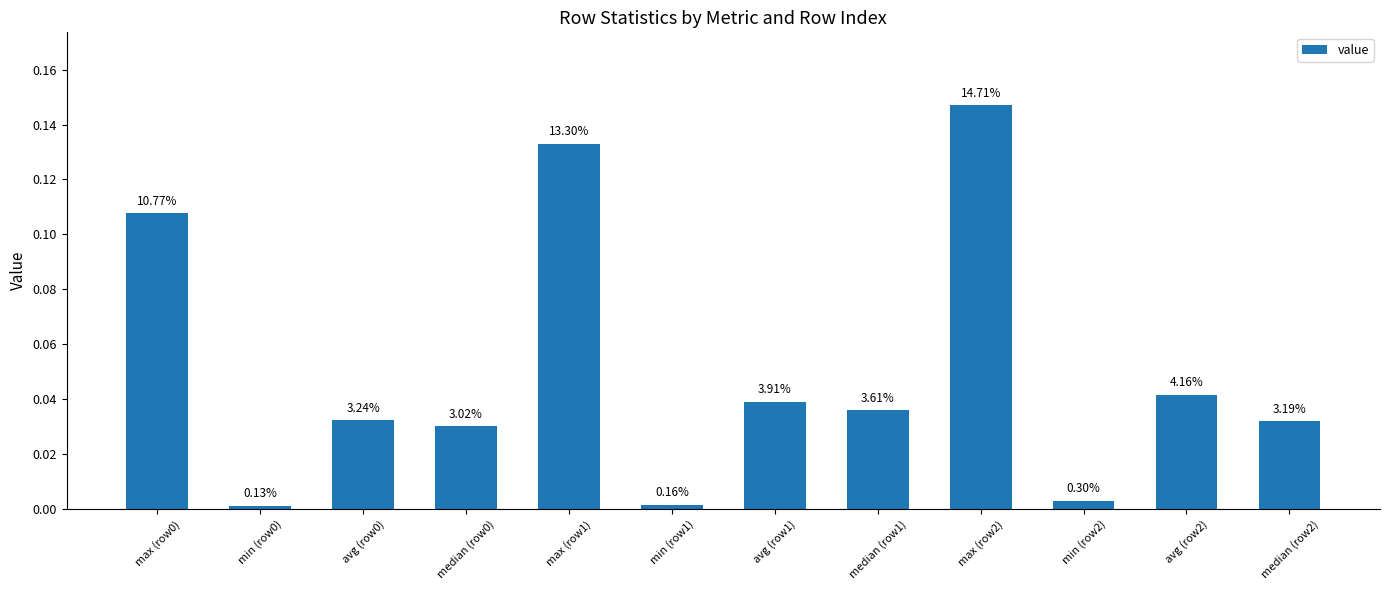

What is the greatest value displayed?

0.1